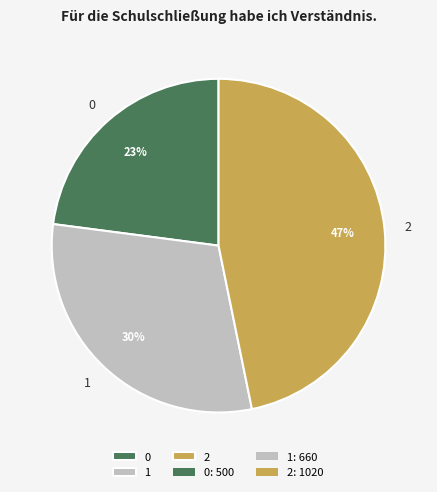

Combined, do 1 and 0 account for over 50%?

Yes